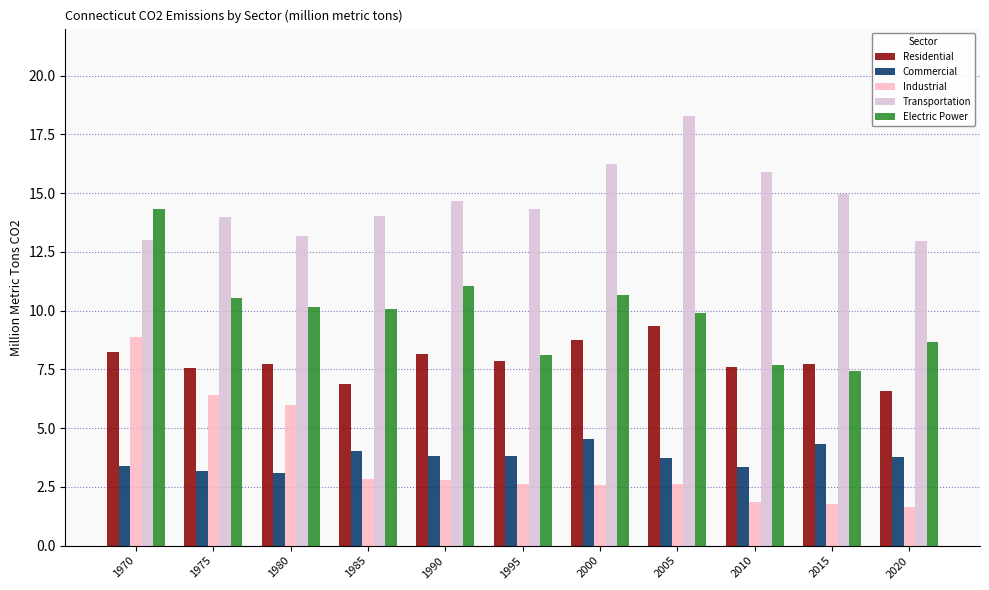

Which series has the widest spread of values?

Industrial